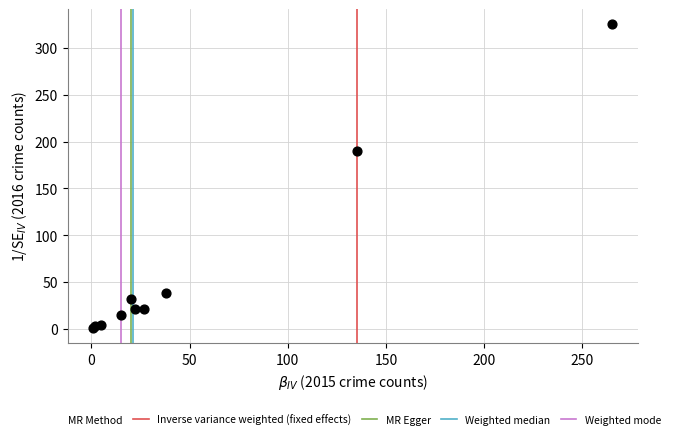

What Y value in the scatter plot is closest to 163?

190